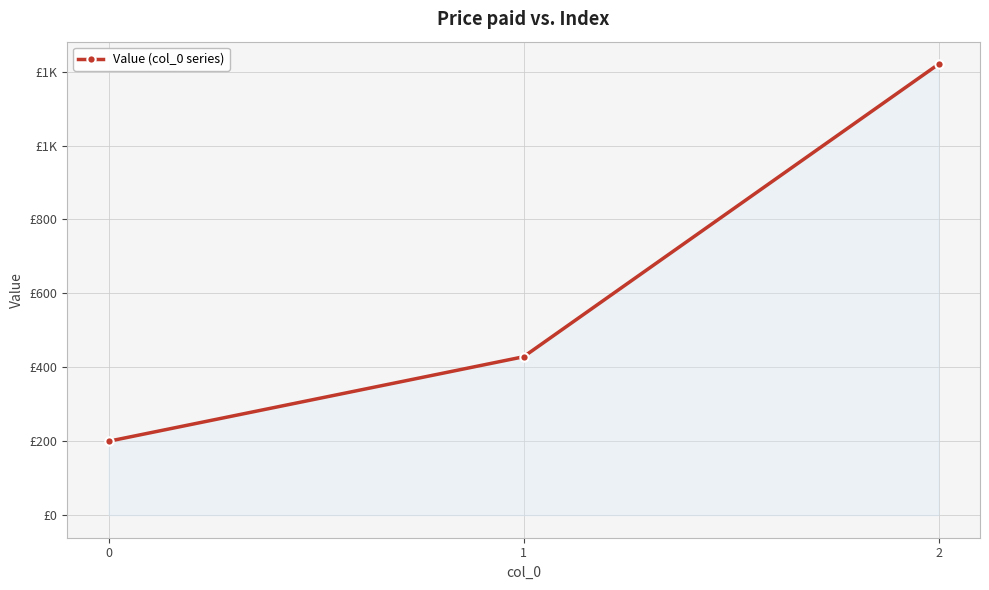

Reading left to right, what are all the values shown in this chart?

0=200.0	1=428.6	2=1220.0